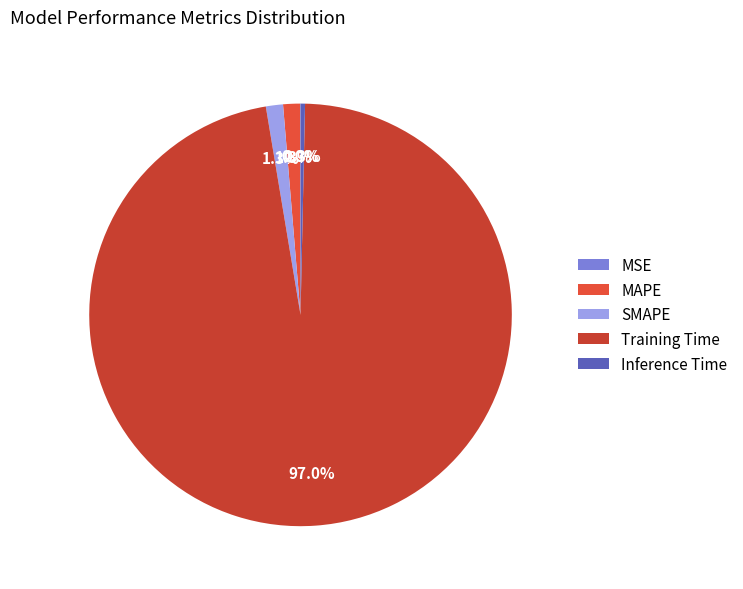

To the nearest percent, what percentage of the pie is SMAPE?

1%